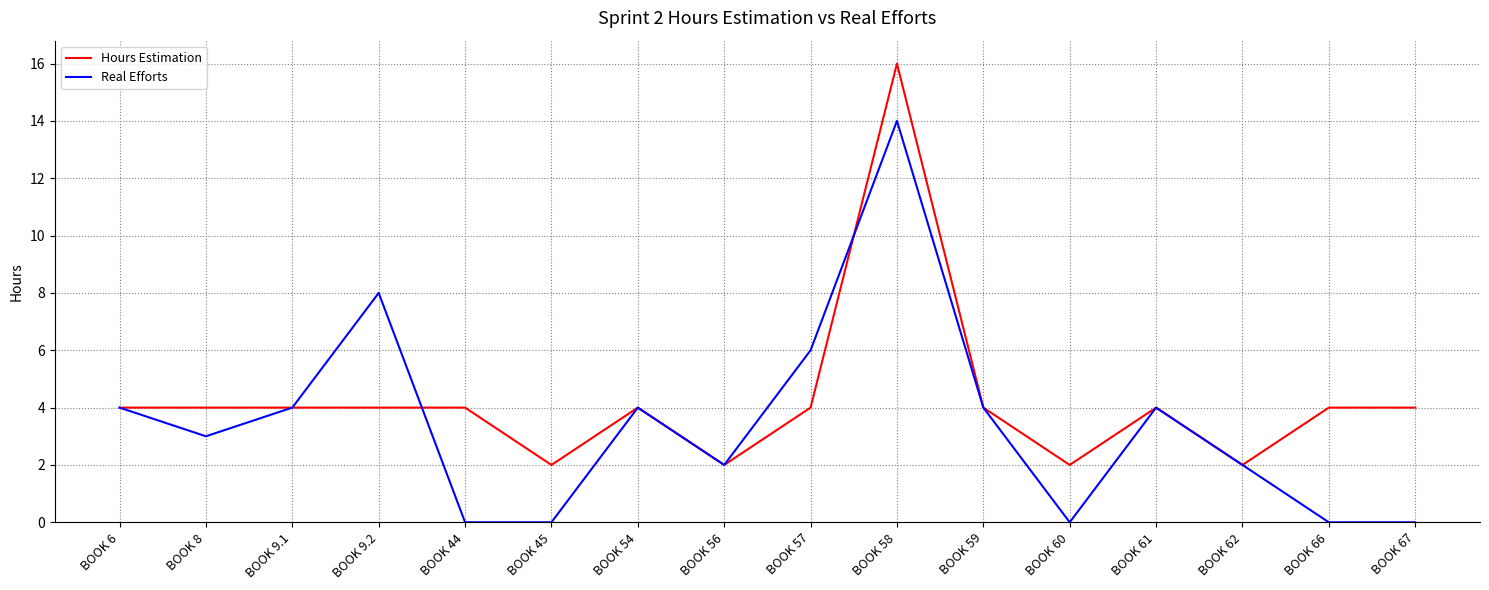

True or false: Real Efforts has more than 0 interior local peaks.

True